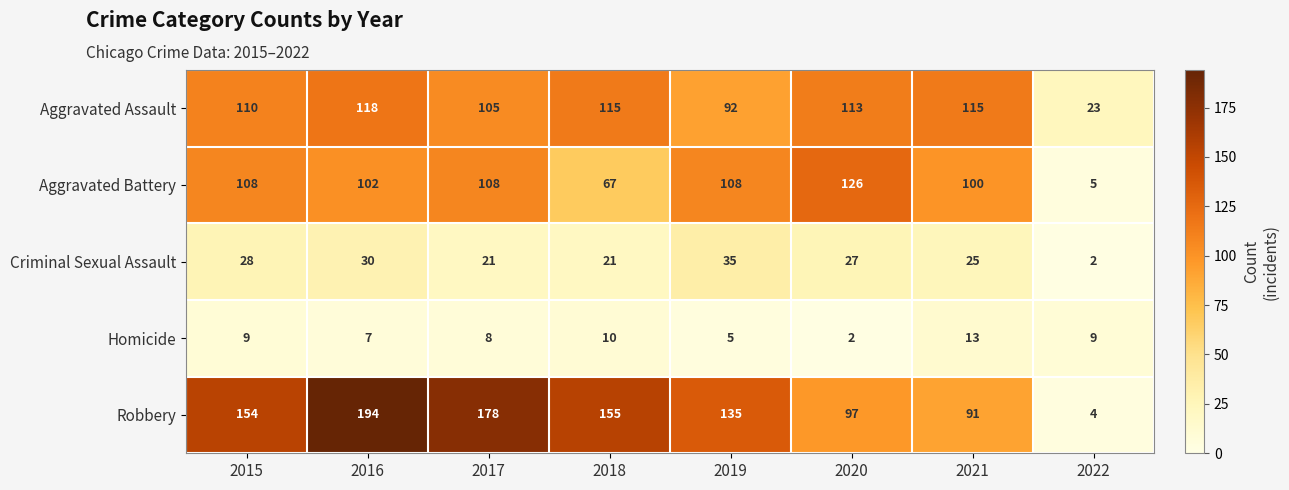

Where is Homicide nearest to the value 7?

2016